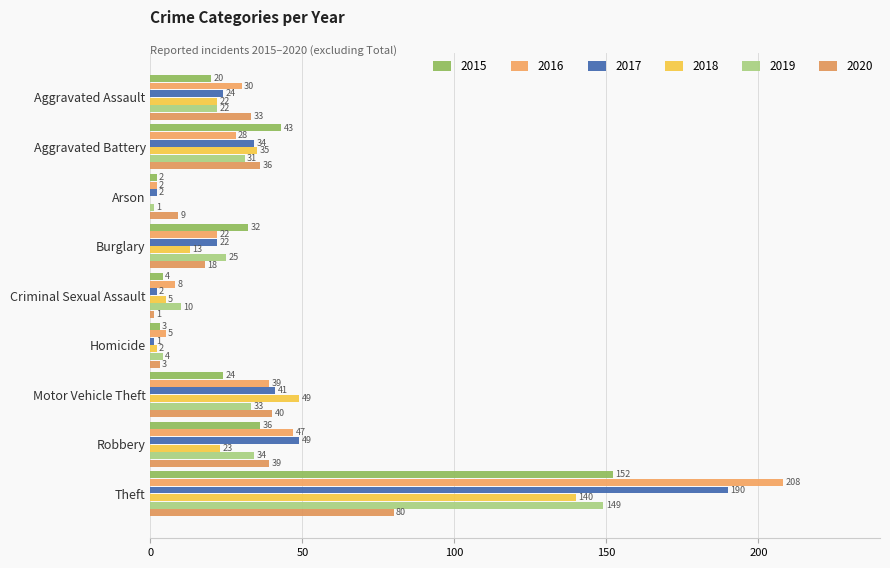

The value of 2016 at Criminal Sexual Assault is 8. True or false?

True